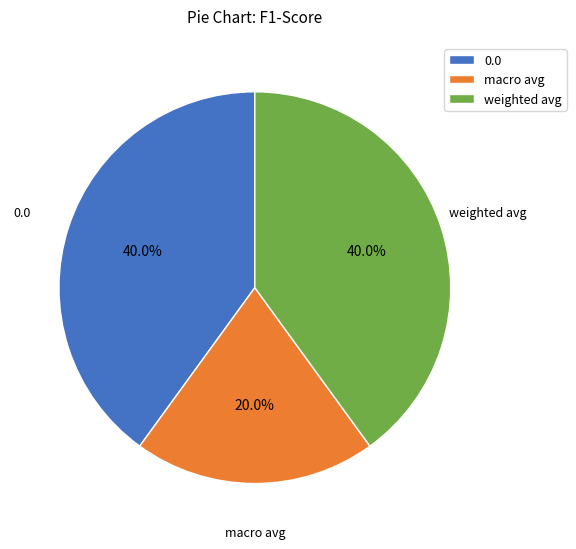

The 0.0 slice represents 54% of the pie. True or false?

False